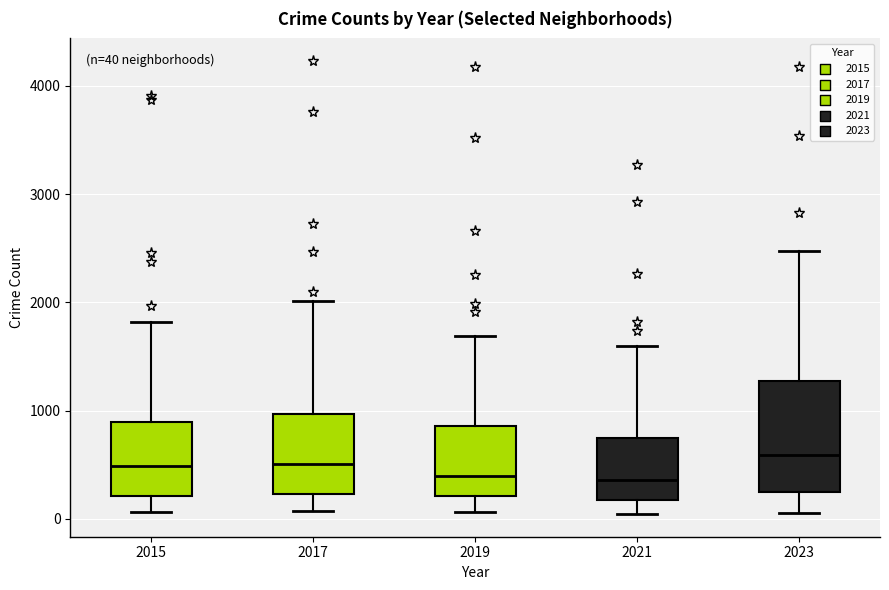

Which box is the tallest, from its lower edge to its upper edge?

2023